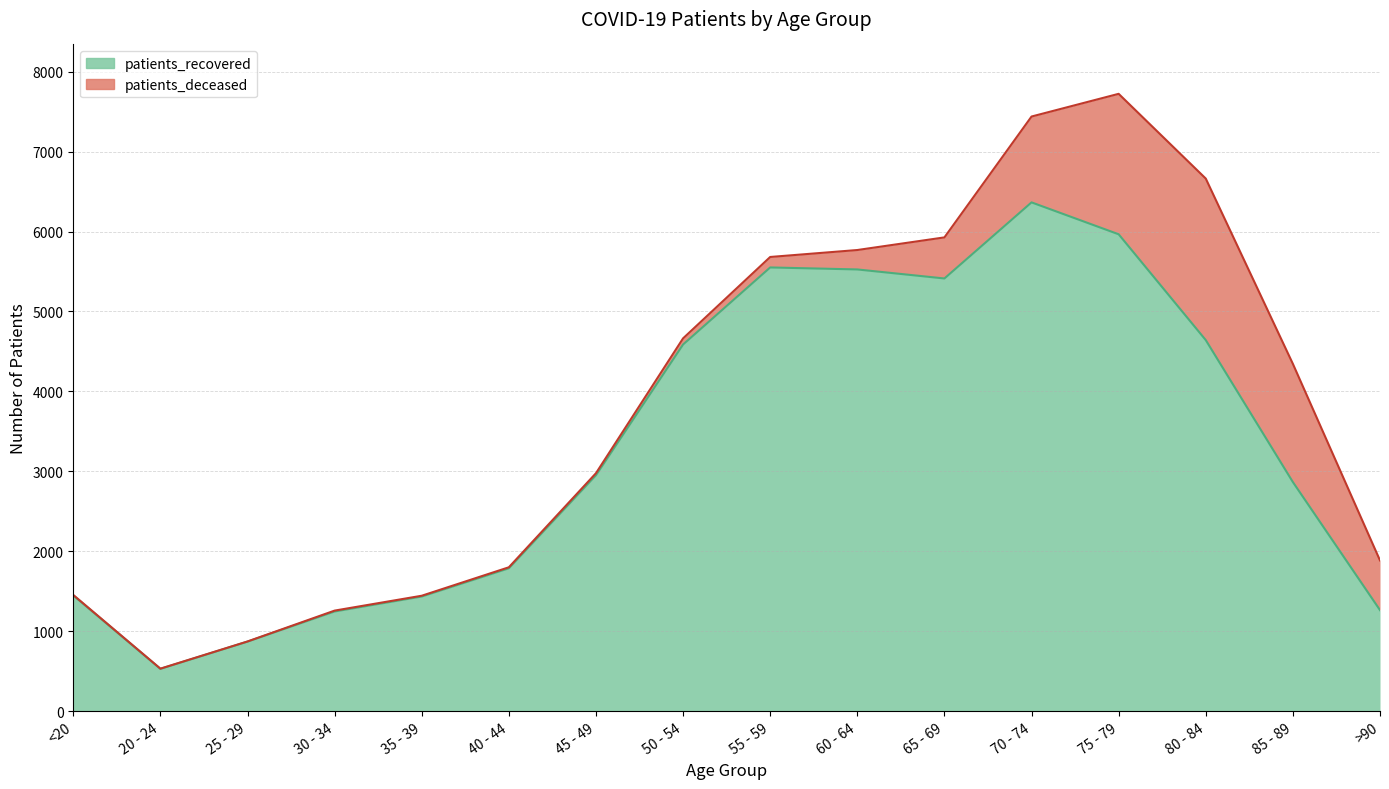

How many data points does each series have?

16